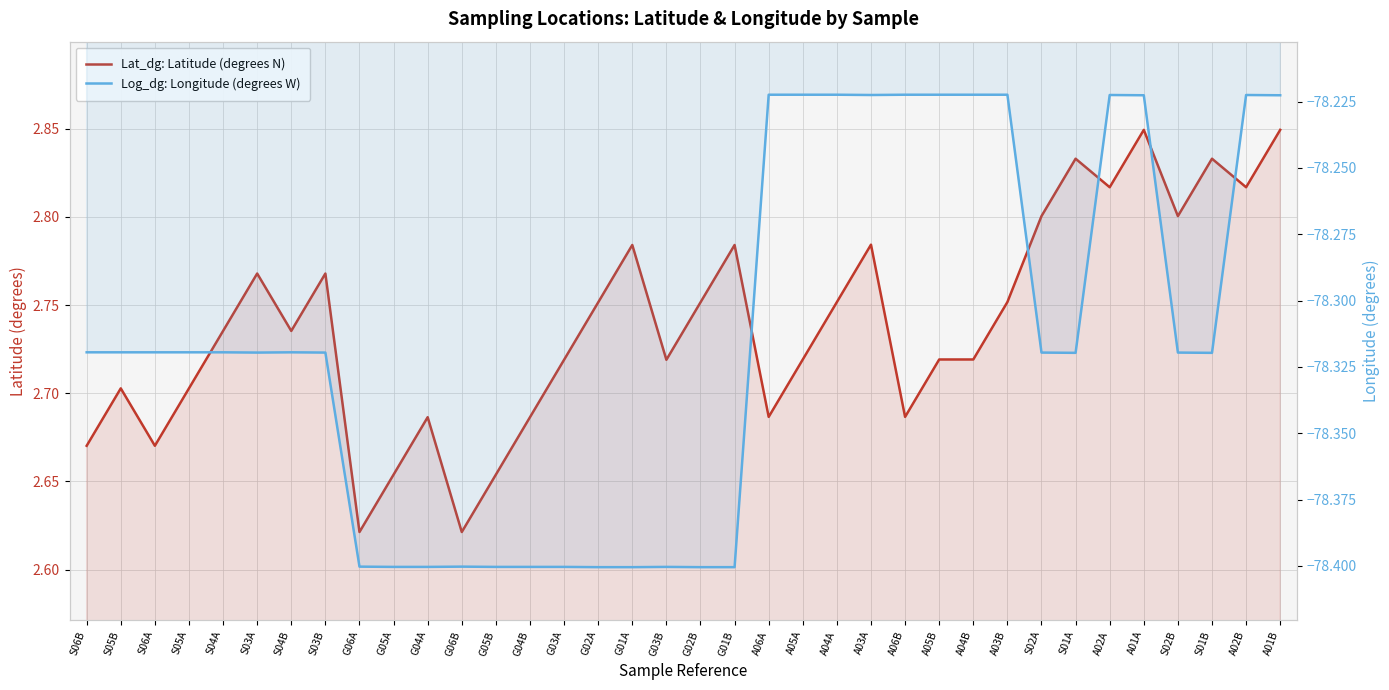

True or false: Log_dg: Longitude (degrees W) has more than 1 interior local peaks.

True